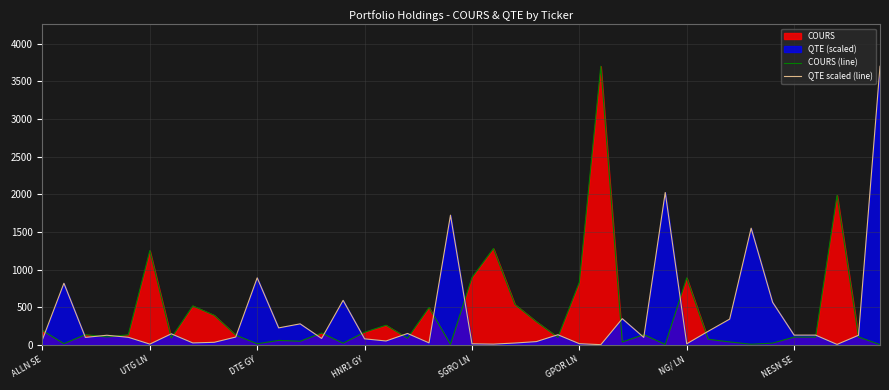

The value of COURS (line) at UTG LN is 29.4. True or false?

False